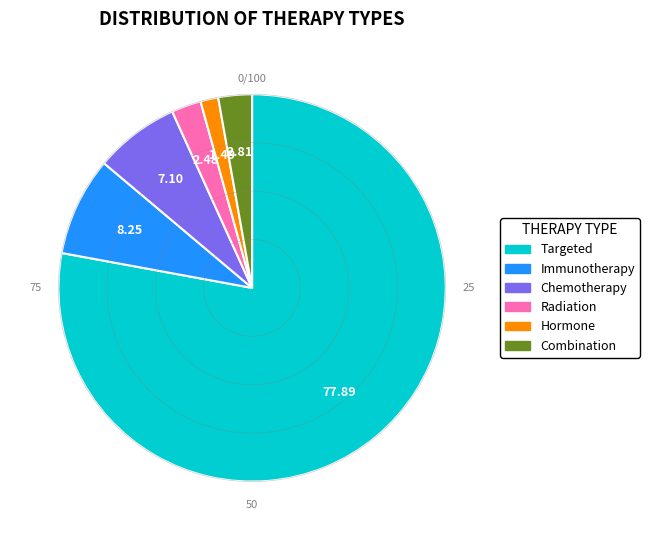

Combined, do Hormone and Targeted account for over 50%?

Yes